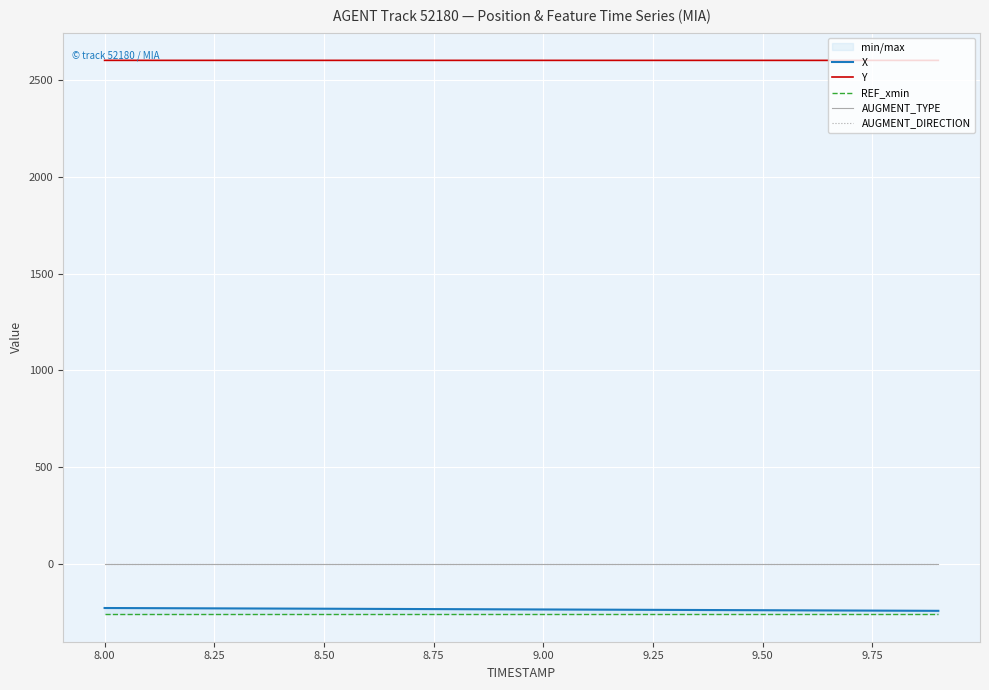

Is the value of REF_xmin at 16 greater than the value of X at 7.75?

No